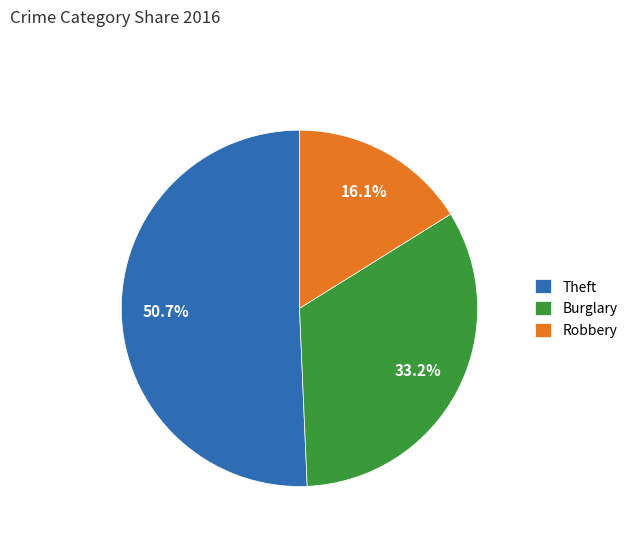

To the nearest percent, what percentage of the pie is Burglary?

33%